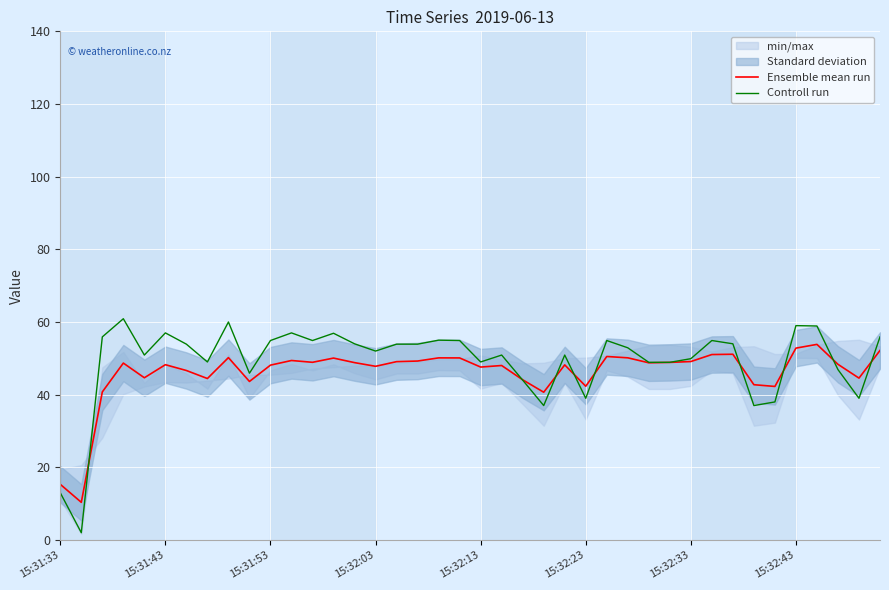

The value of Controll run at 15:32:23 is 39.0. True or false?

True